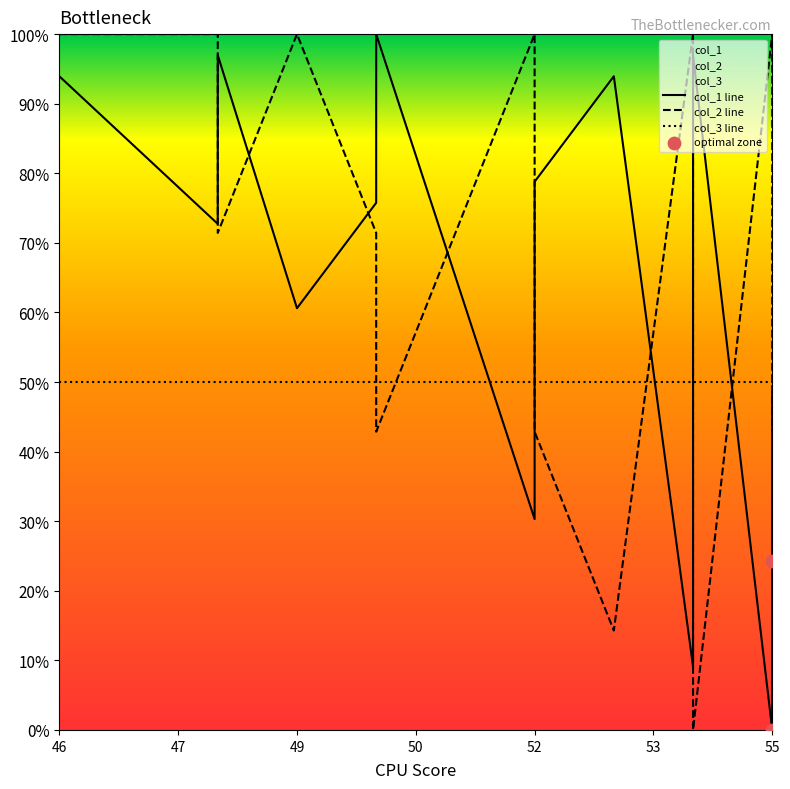

Which series contains the lowest Y value?

col_1